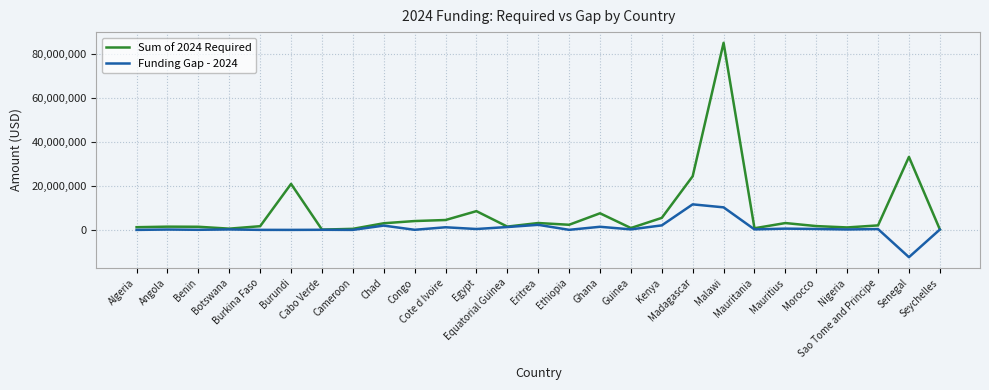

Does the chart have visible grid lines?

Yes